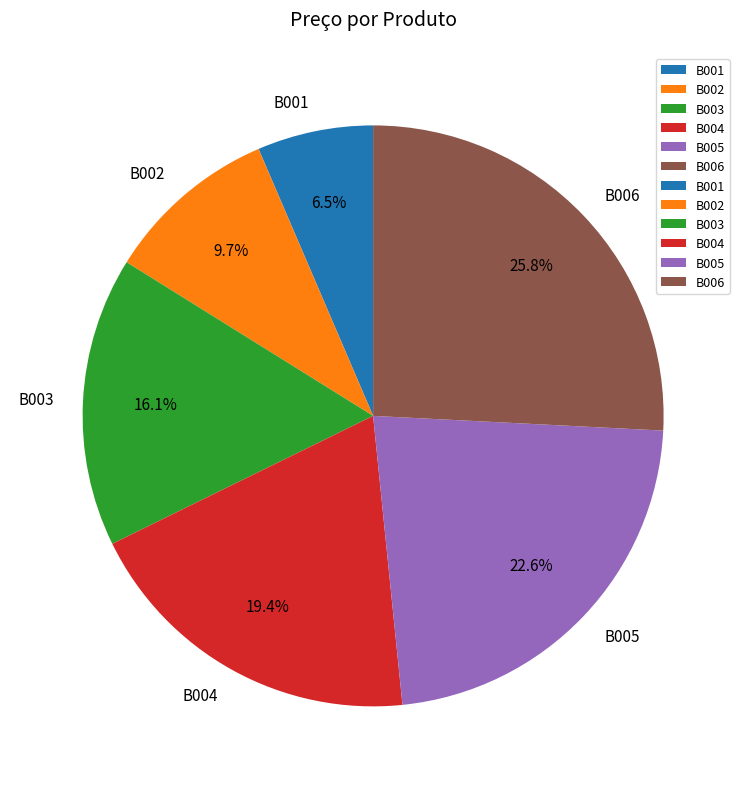

How many slices are in this pie chart?

6